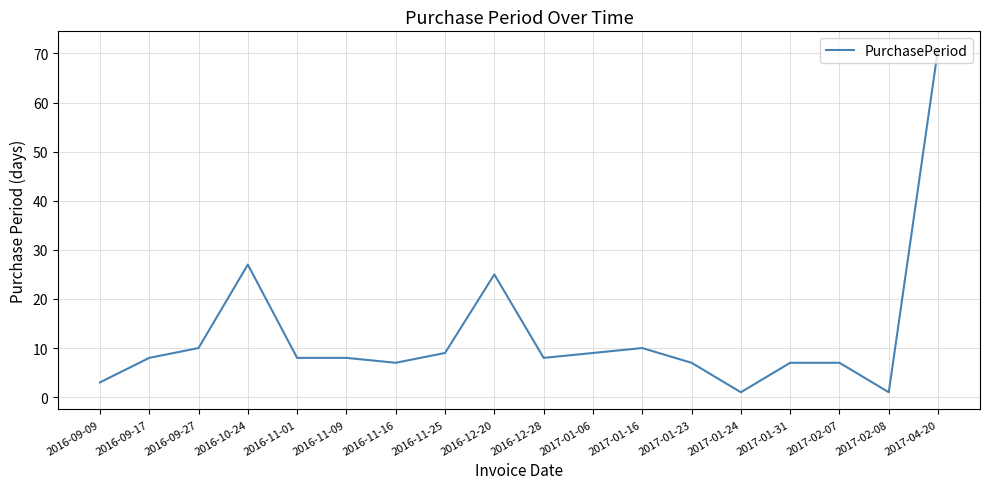

What is the greatest value displayed?

71